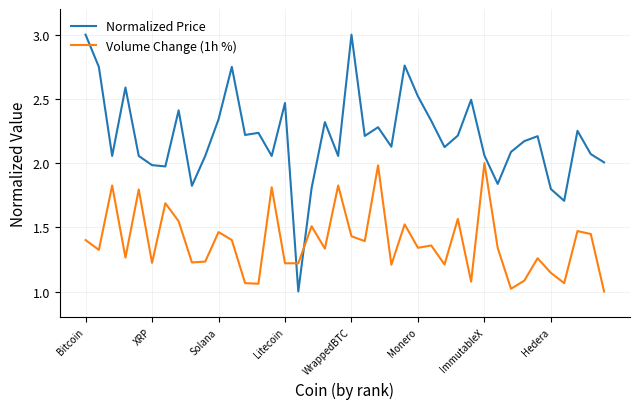

What are all the series names shown in the legend?

Normalized Price, Volume Change (1h %)